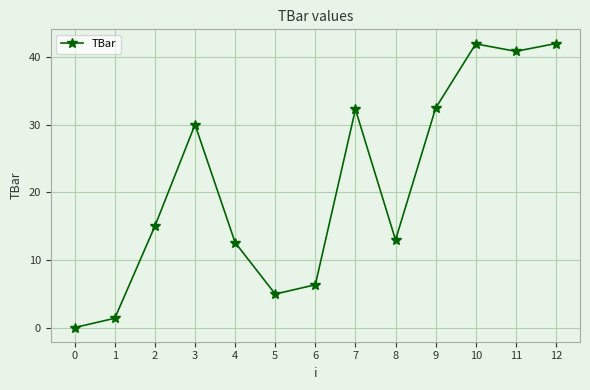

Where is the first local minimum?

5